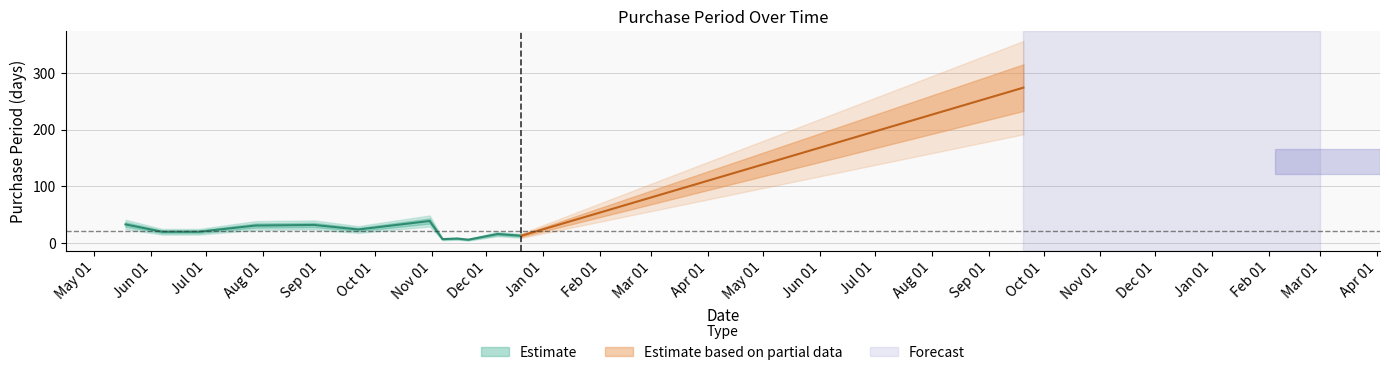

List the labels in order of value, smallest first.

2016-11-21, 2016-11-07, 2016-11-15, 2016-12-20, 2016-12-07, 2016-06-07, 2016-06-27, 2016-09-22, 2016-07-28, 2016-08-29, 2016-05-18, 2016-10-31, 2017-09-20